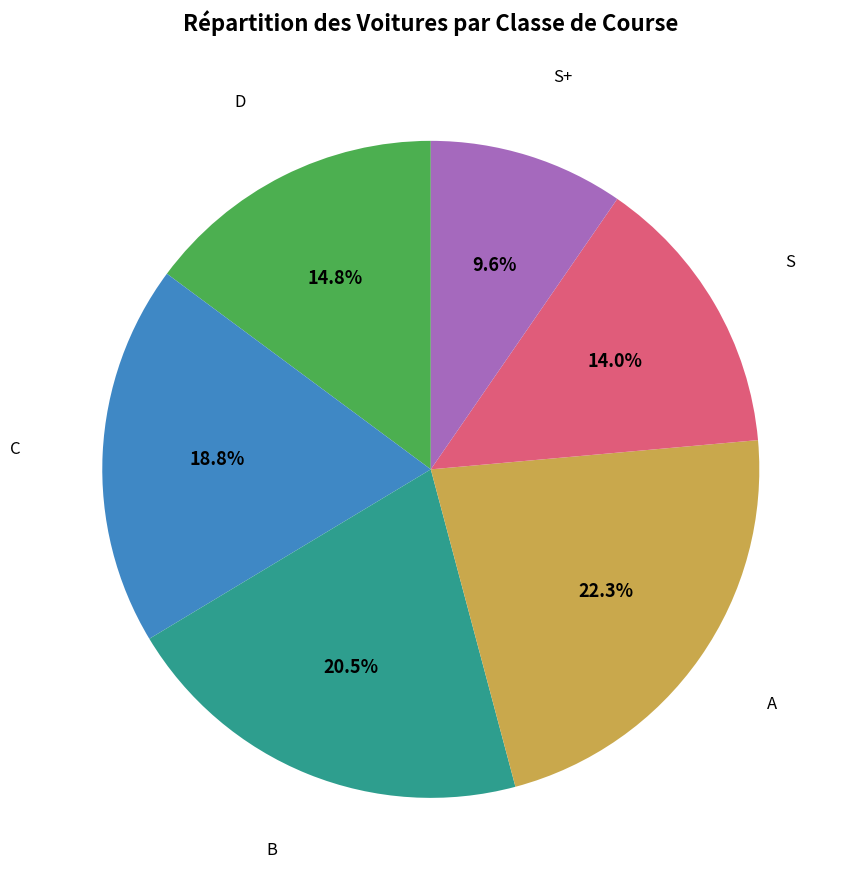

Is there any slice that represents more than half of the pie?

No